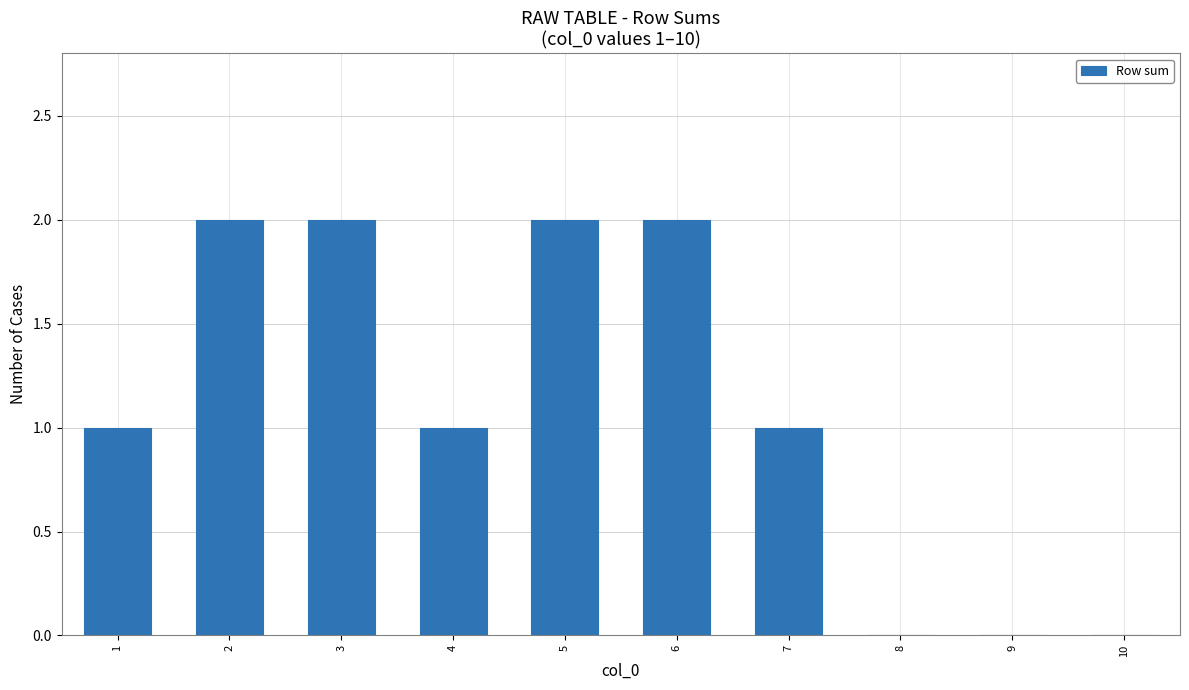

The chart shows a value of 2 at 3. True or false?

True